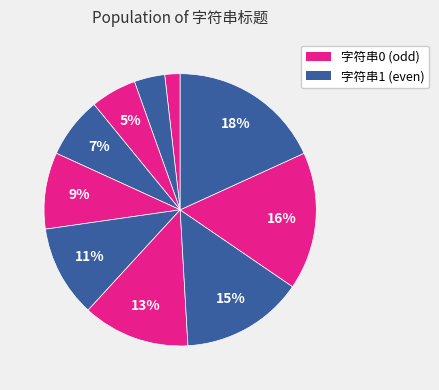

Which slice is the smallest?

字符串0